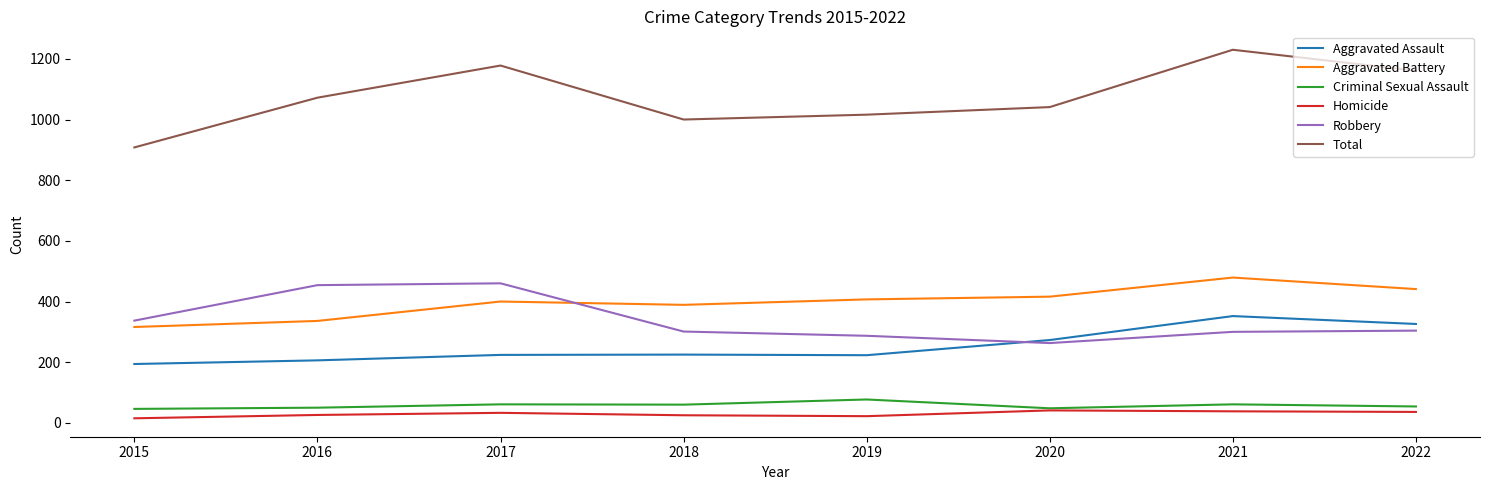

Which series has the largest range (max minus min)?

Total